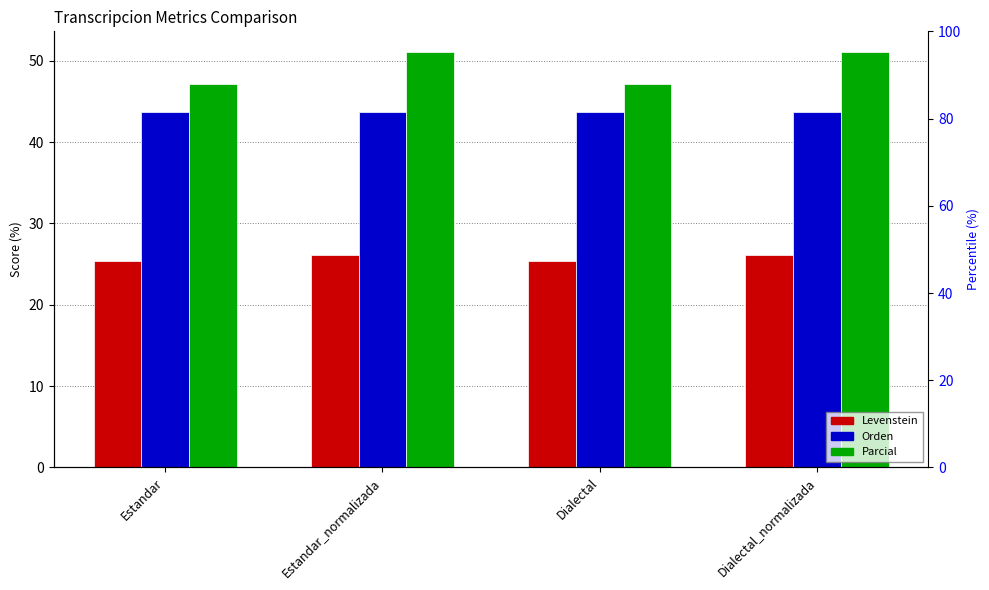

Which series has the largest total across all categories?

Parcial